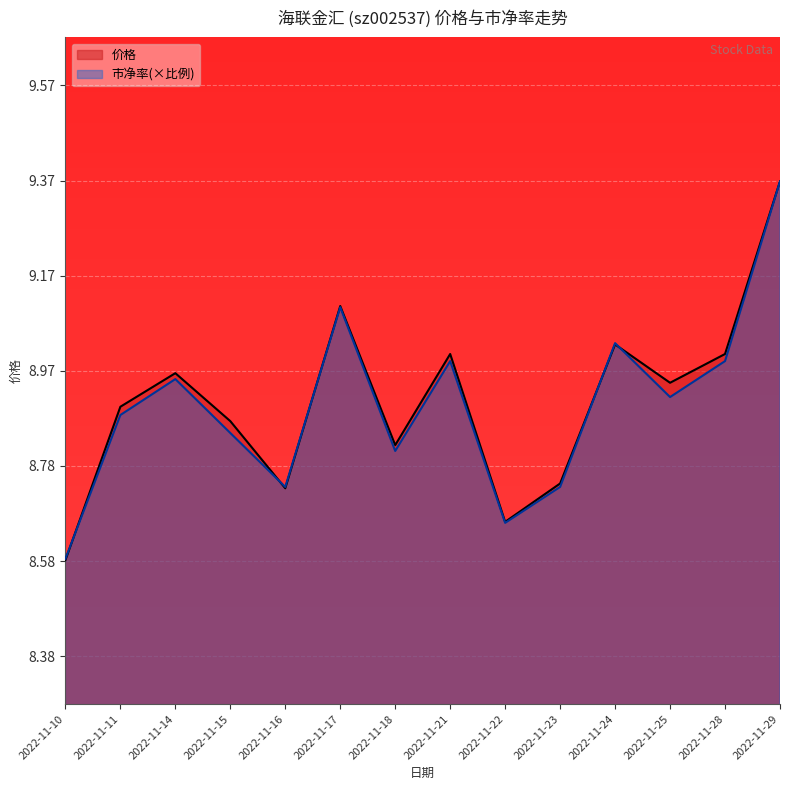

Which category has the highest value in the 市净率 series?

2022-11-29